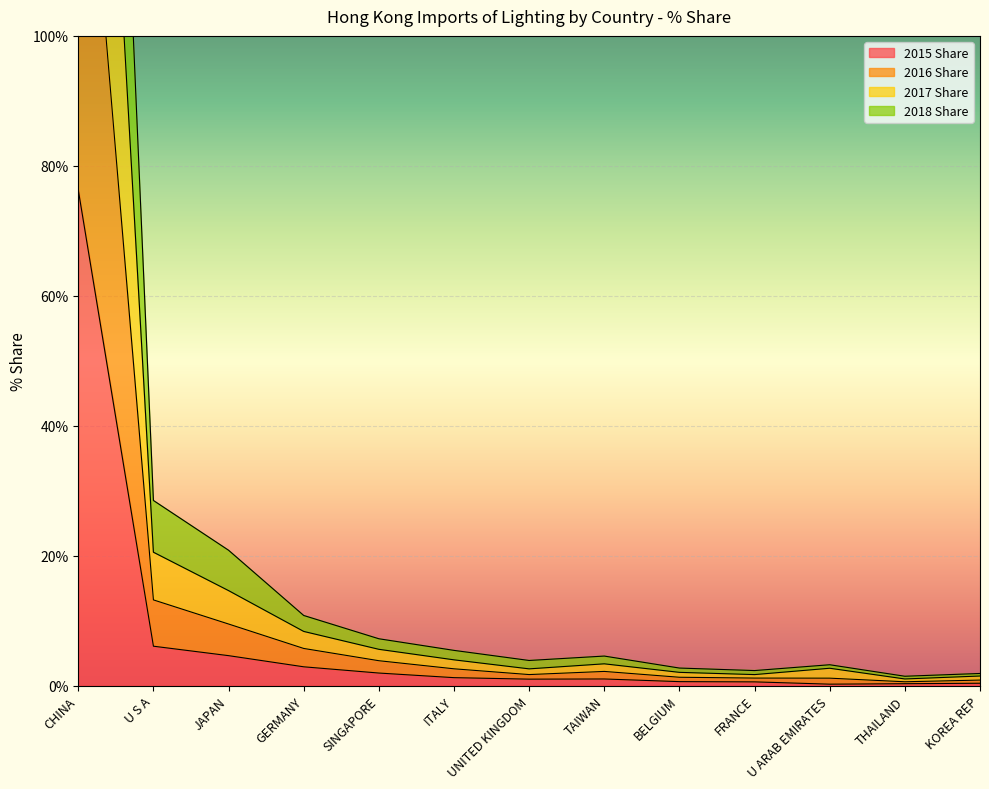

The value of 2015 Share at JAPAN is 4.6. True or false?

True